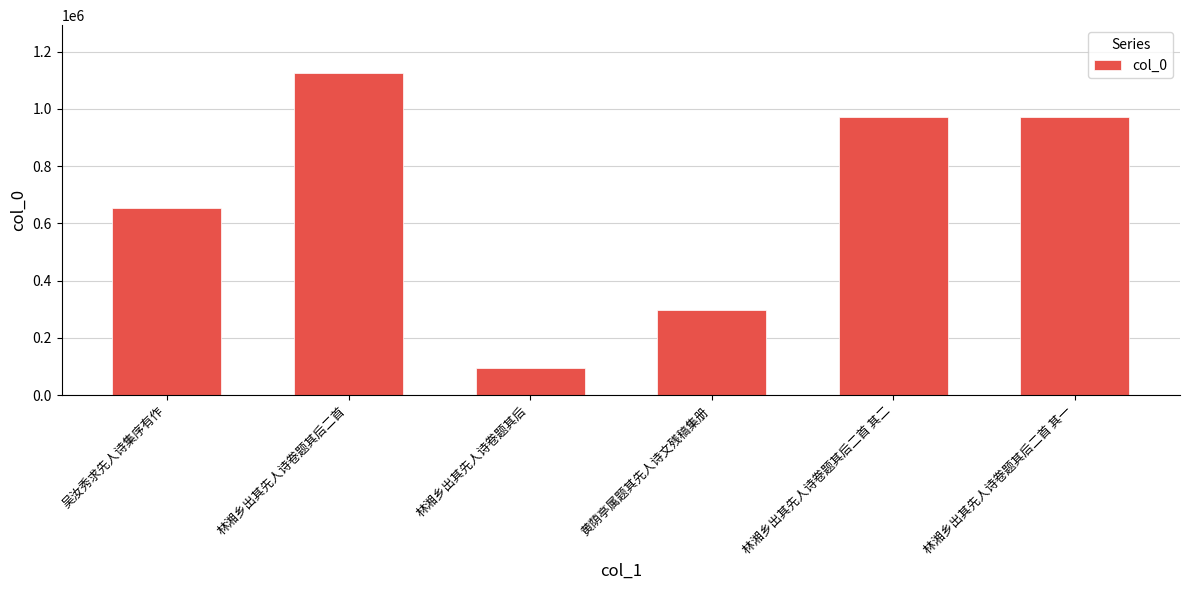

What is the difference between the values at 林湘乡出其先人诗卷题其后二首 其一 and 林湘乡出其先人诗卷题其后二首?

152397